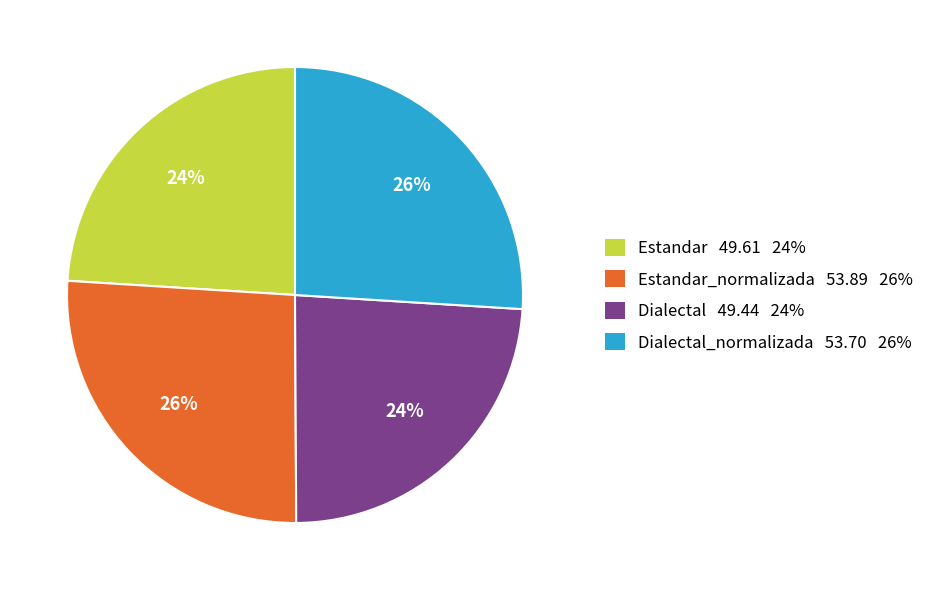

Is the sum of Dialectal 49.44 24% and Estandar 49.61 24% greater than half?

No